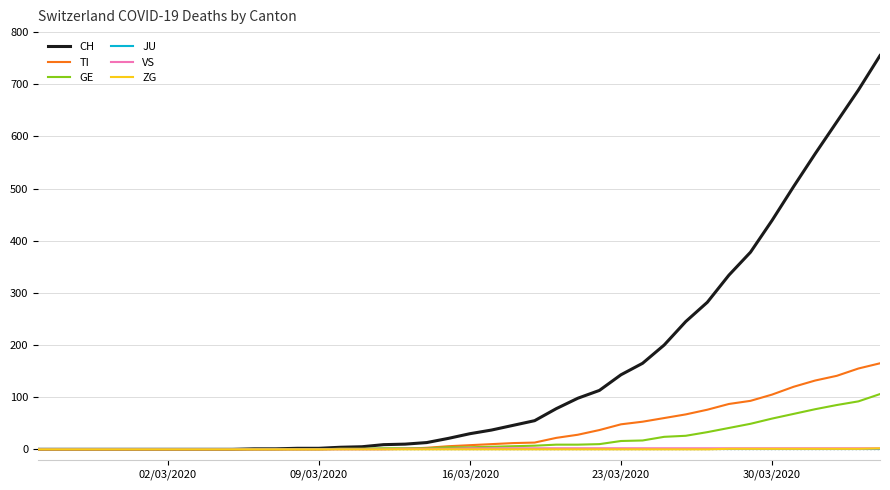

What is the maximum value for TI?

165